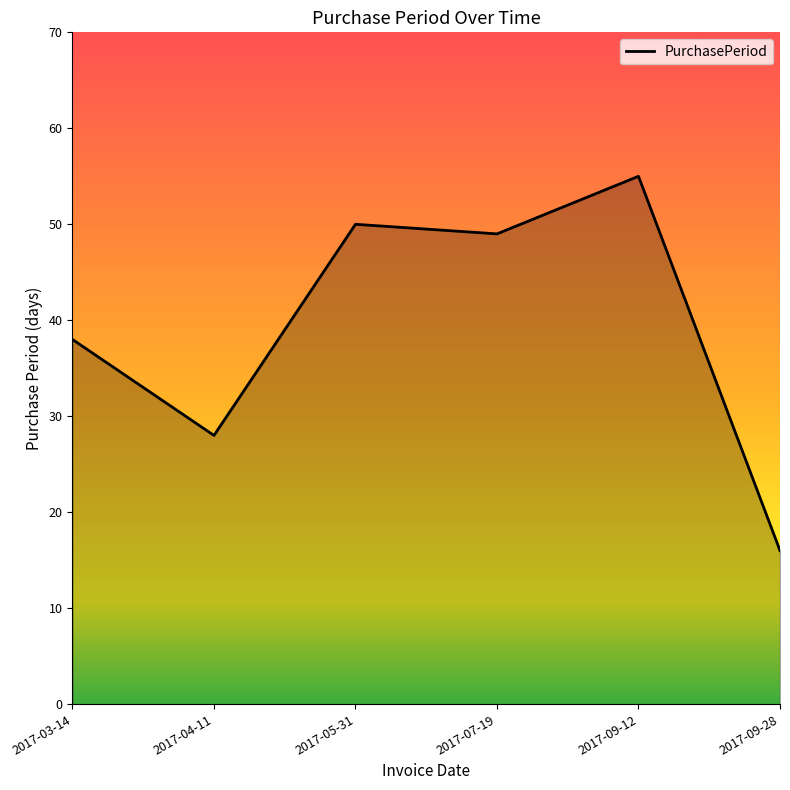

Between 2017-04-11 and 2017-07-19, which is larger?

2017-07-19